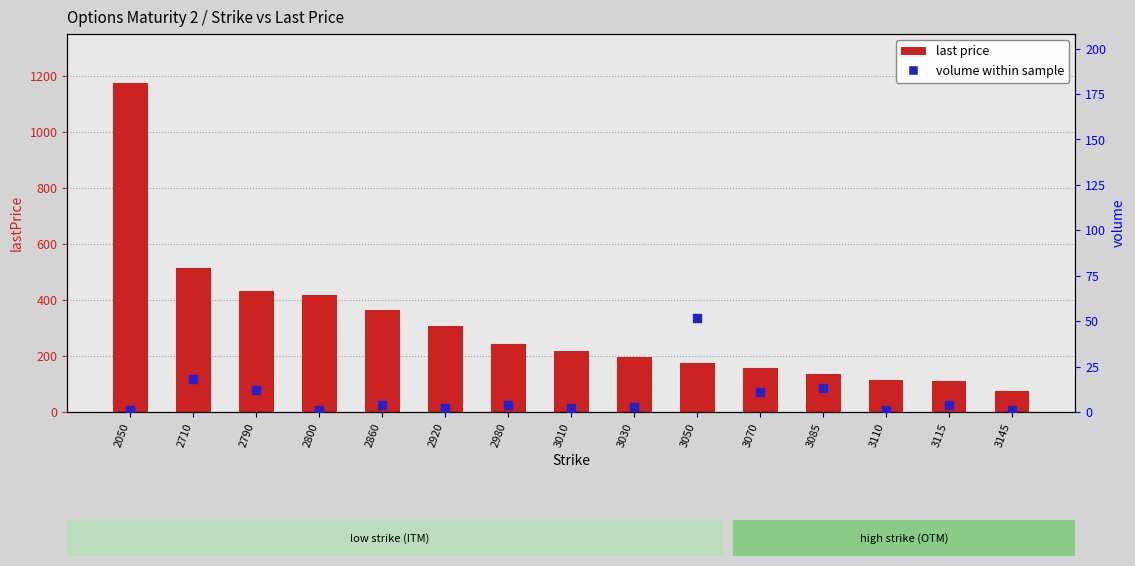

Which series has the largest Y range (max minus min)?

last price